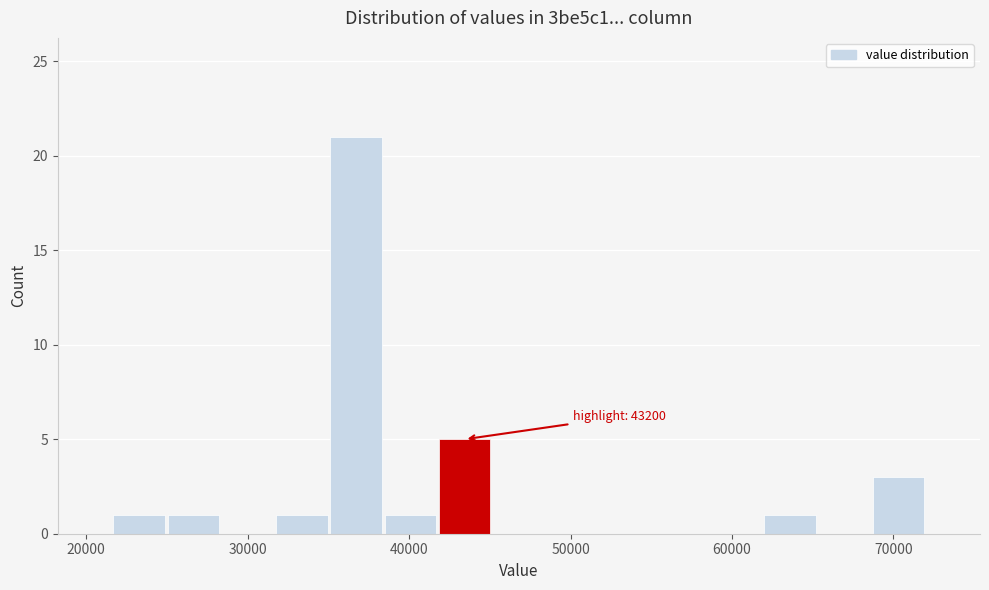

Around what value on the x-axis is the tallest bar? Give the approximate position of its centre, as read against the axis.

37000